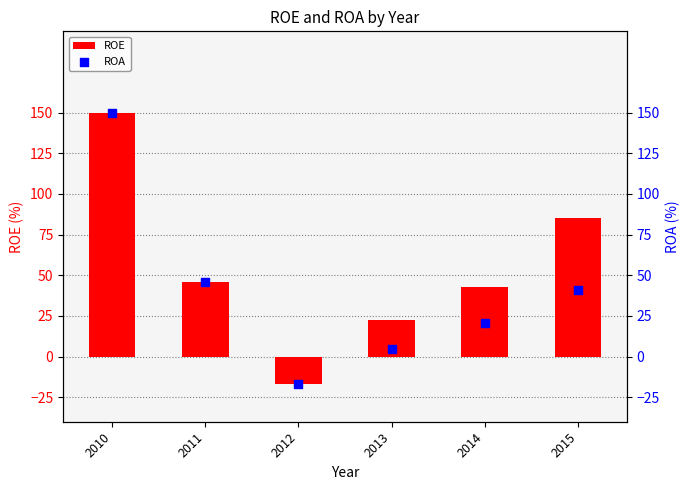

Which series contains the lowest Y value?

ROE